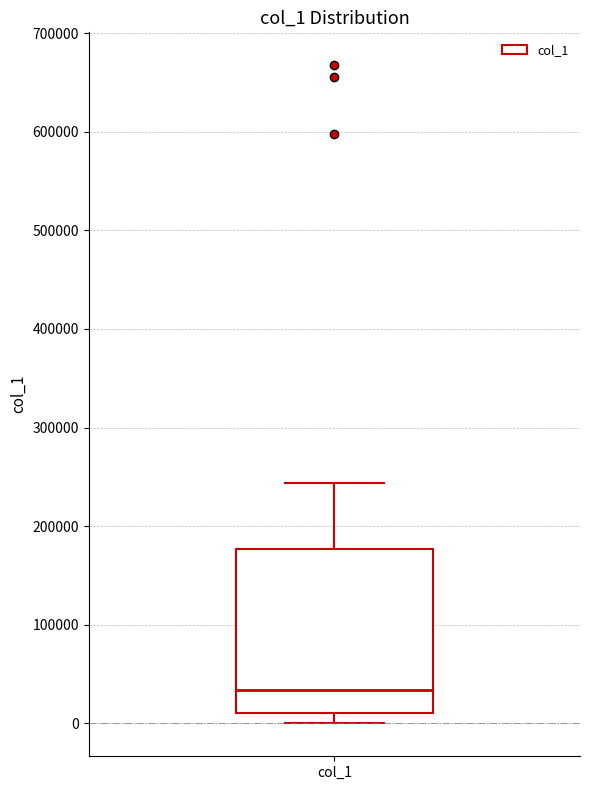

Read this box plot against the y-axis: the position of the median line, the range covered by the box, and the ends of both whiskers. The values are not printed on the chart, so give them approximately, as read against the axis.

median 30000, box 10000 to 180000, whiskers 0 to 240000